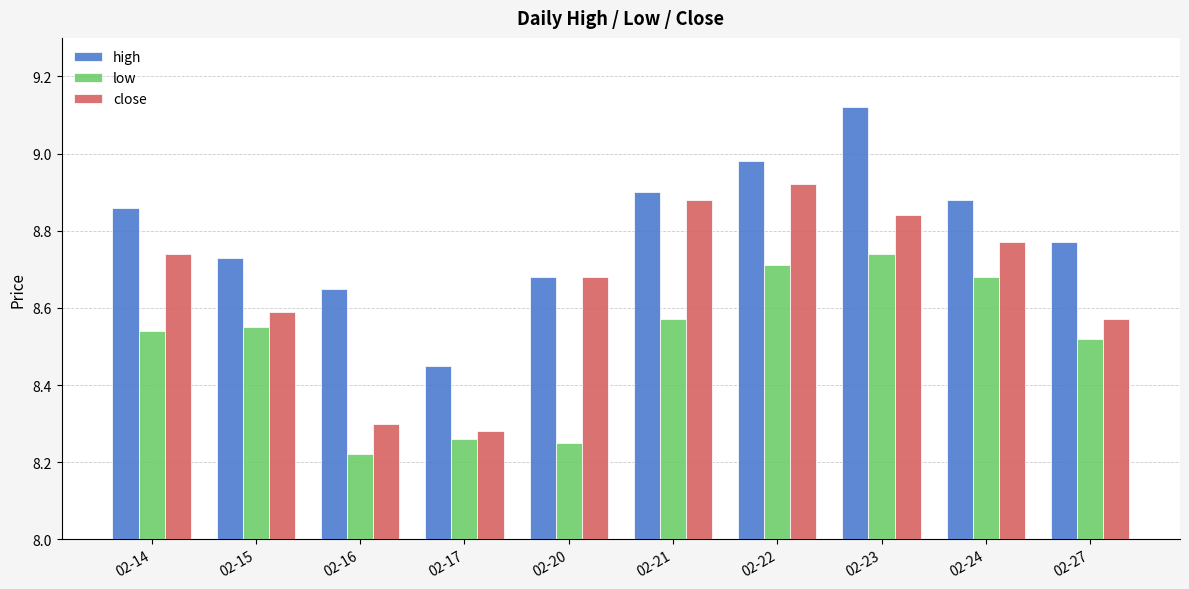

At which label is low closest to 8?

02-16